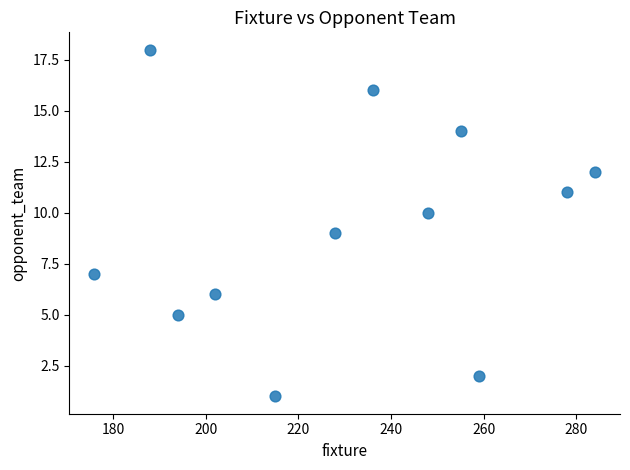

What is the average Y value?

9